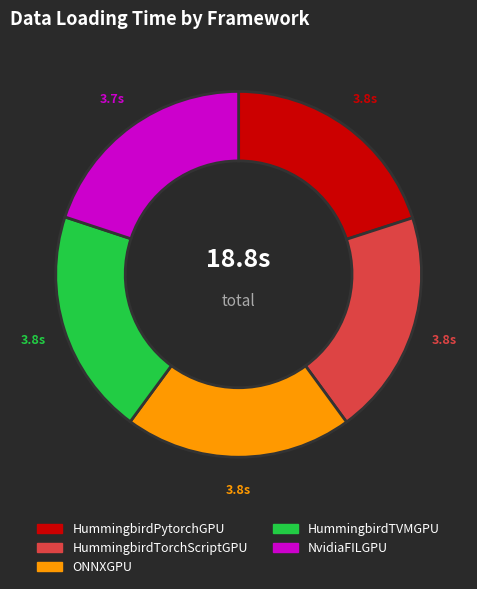

What is the ratio of the value at ONNXGPU to the value at NvidiaFILGPU?

1.0